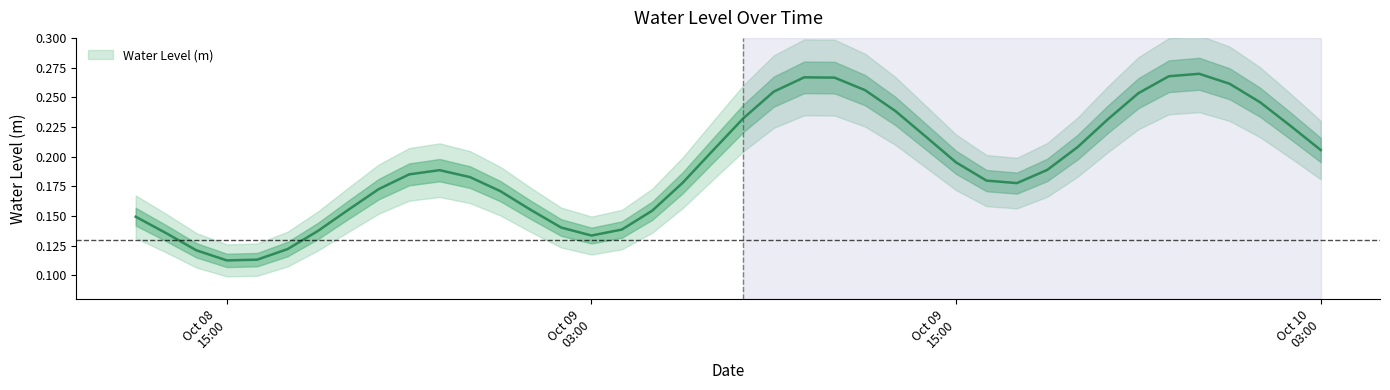

What is the label of the 11th point from the left?

2023-10-08 22:00:00